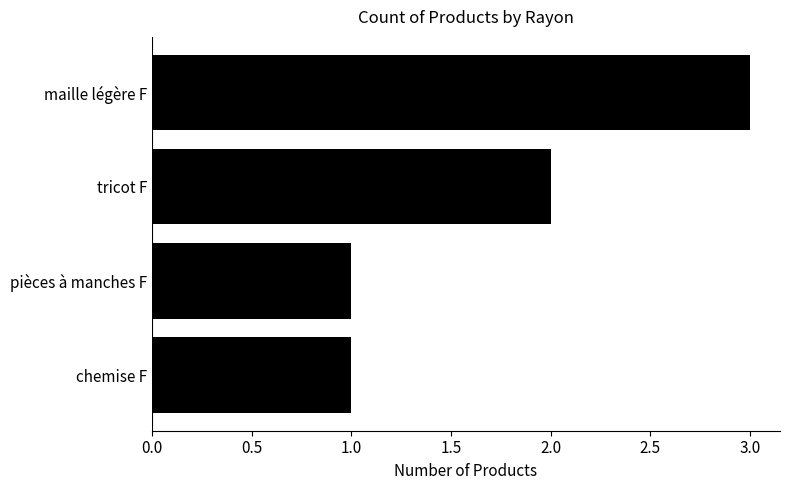

Count the number of data series in this chart.

1